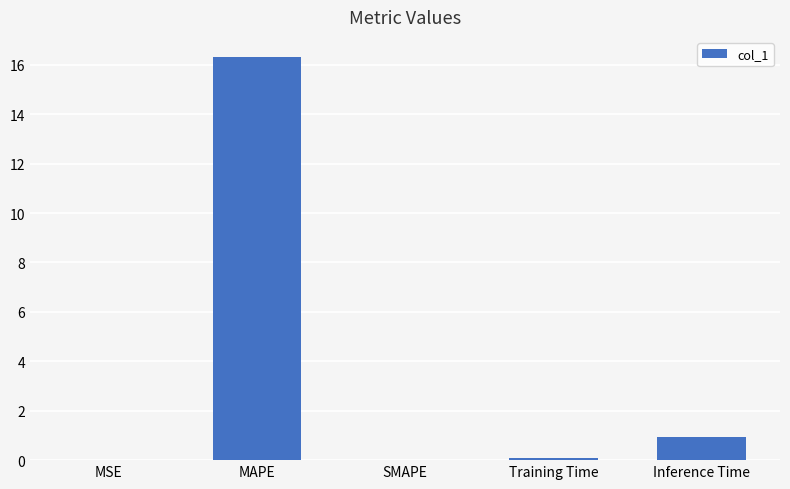

Which label corresponds to the largest value in the chart?

MAPE